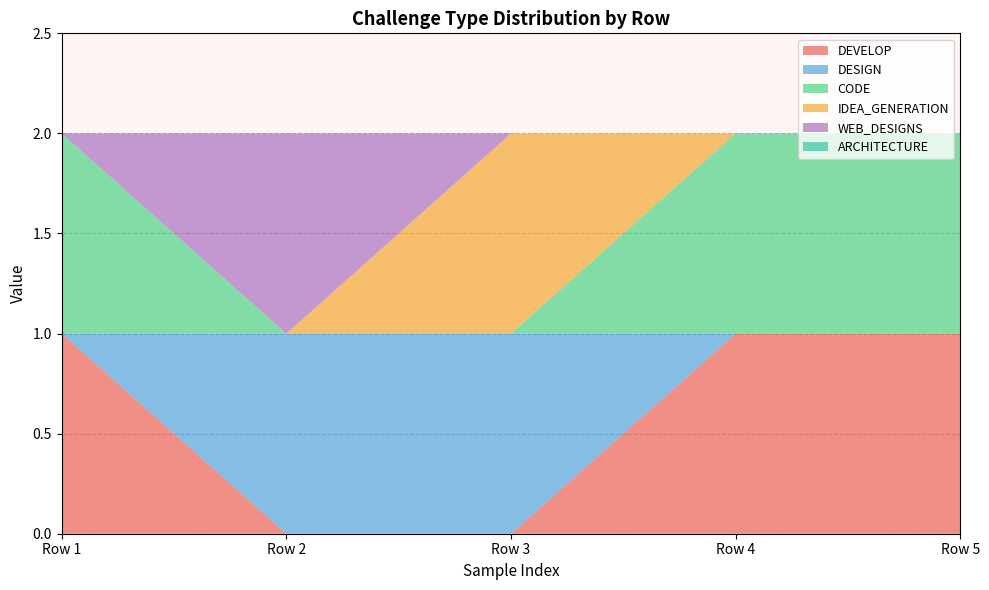

Reading left to right, what are all the values shown in this chart?

DEVELOP: 0.0=1	0.0=0	0.0=0	0.0=1	0.0=1
DESIGN: 0.0=0	0.0=1	0.0=1	0.0=0	0.0=0
CODE: 0.0=1	0.0=0	0.0=0	0.0=1	0.0=1
IDEA_GENERATION: 0.0=0	0.0=0	0.0=1	0.0=0	0.0=0
WEB_DESIGNS: 0.0=0	0.0=1	0.0=0	0.0=0	0.0=0
ARCHITECTURE: 0.0=0	0.0=0	0.0=0	0.0=0	0.0=0